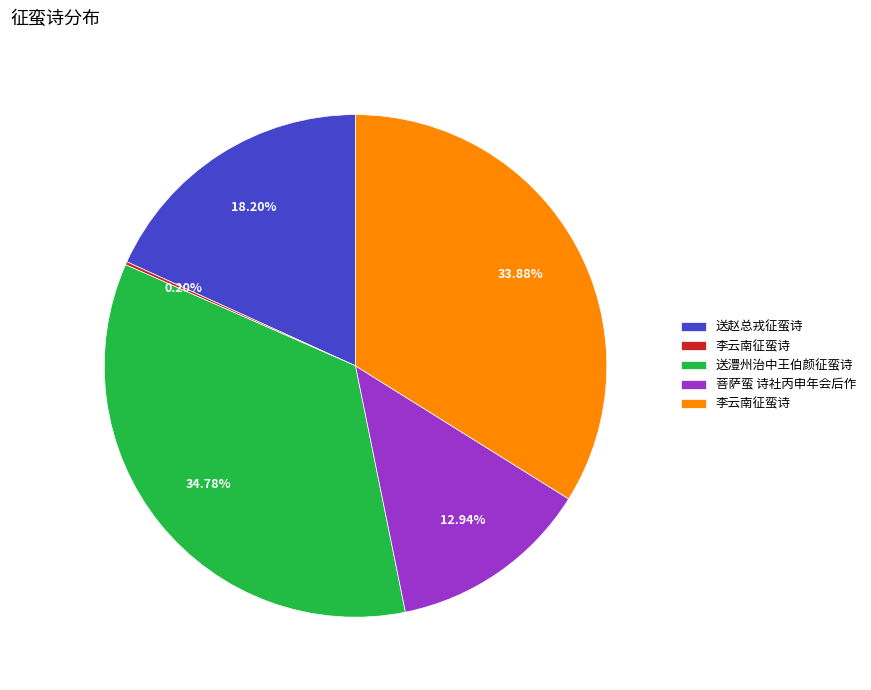

Does any single category account for the majority?

No